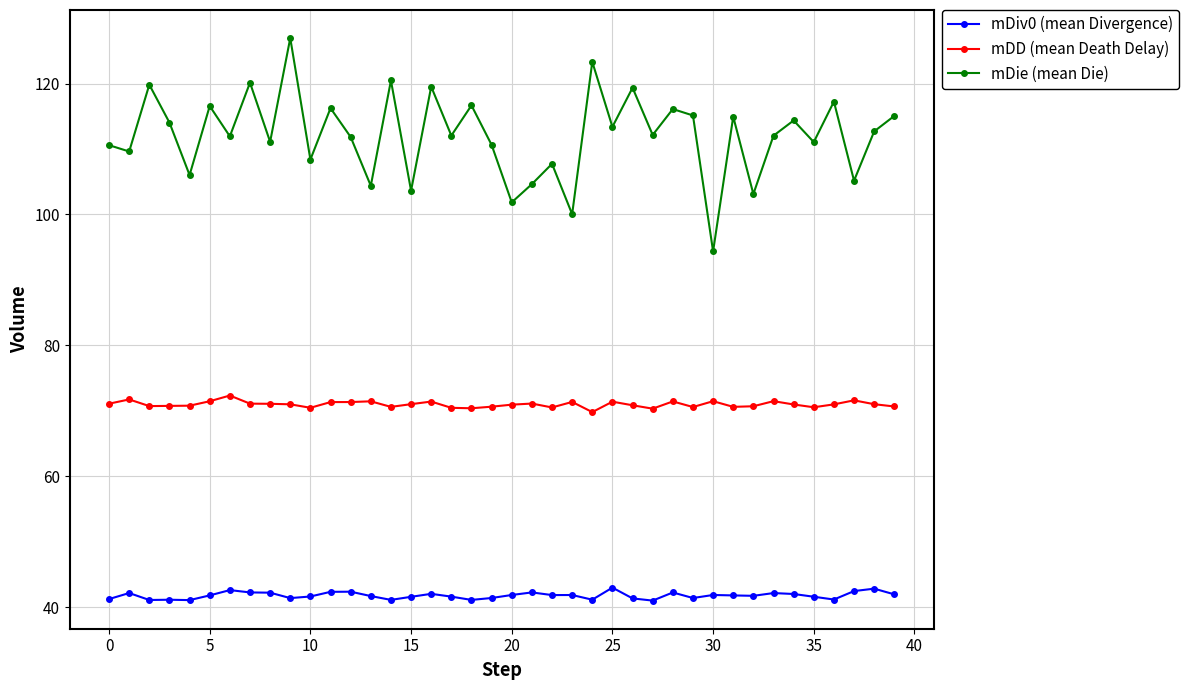

Which series has the largest total across all categories?

mDie (mean Die)